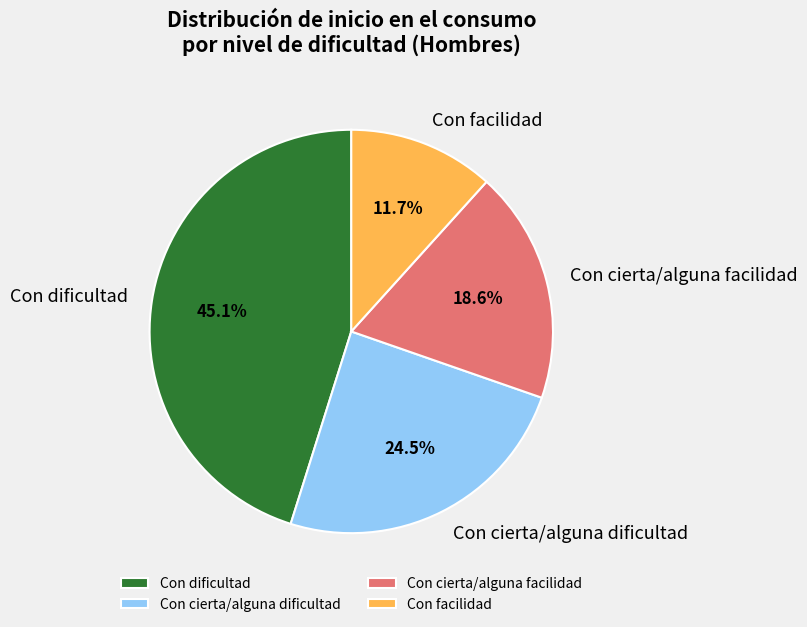

Which slice is the smallest?

Con facilidad